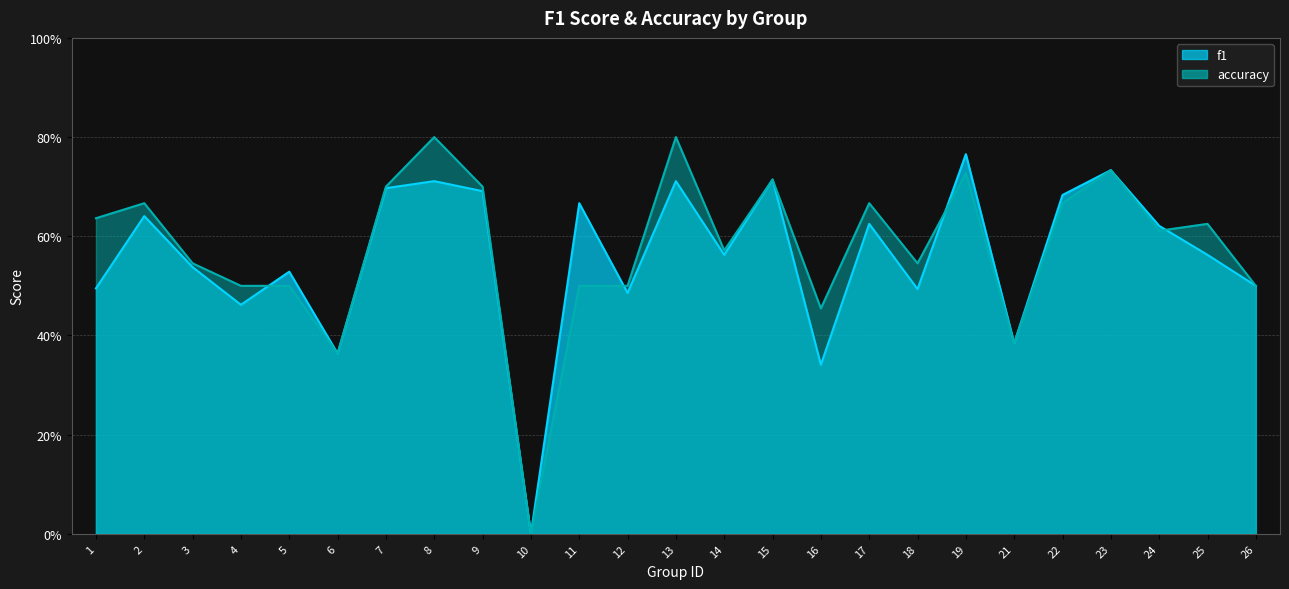

After their last crossing, which series has the higher values: accuracy or f1?

accuracy